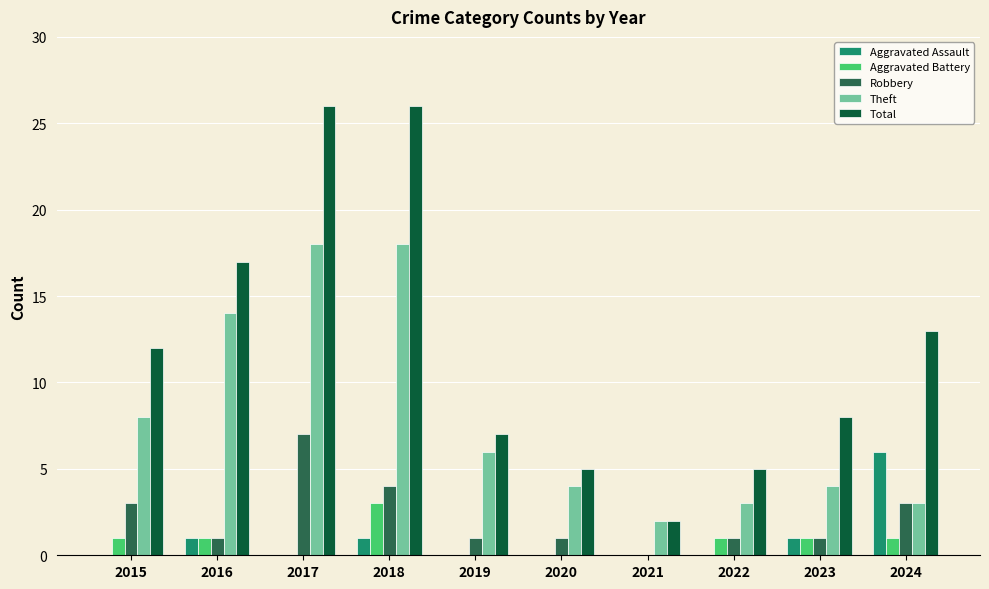

Is it true that Total equals 7 at 2019?

True